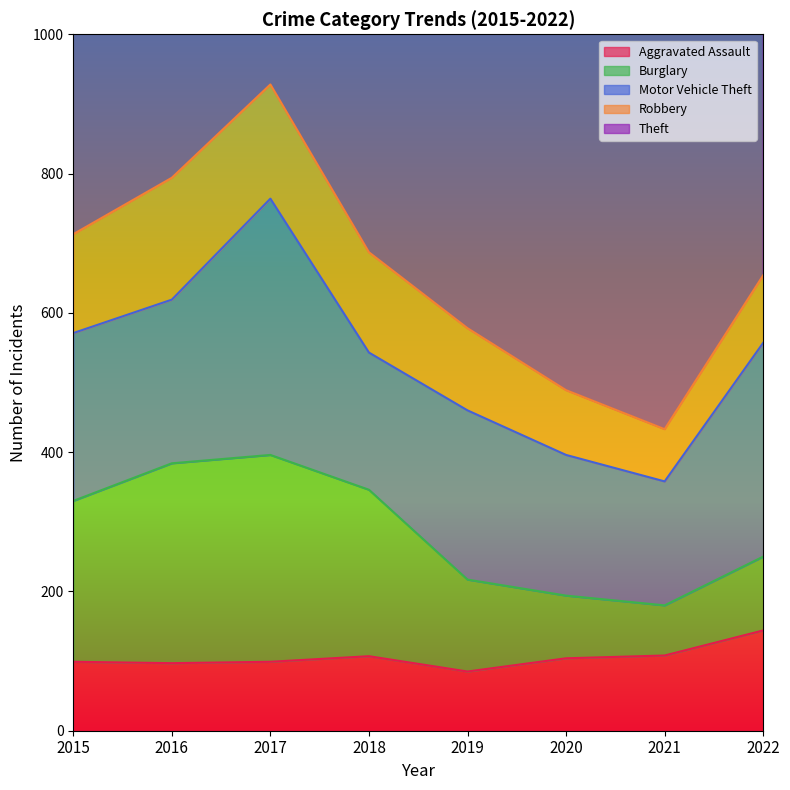

What is the total value across all series at 2017?

1746